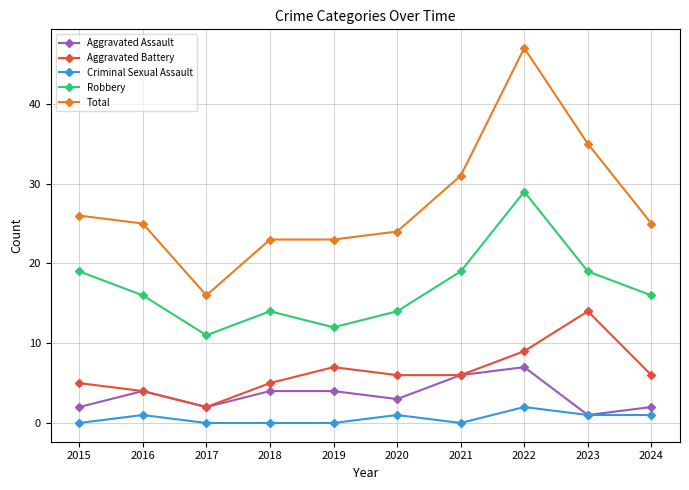

True or false: Aggravated Battery and Criminal Sexual Assault intersect in this chart.

False